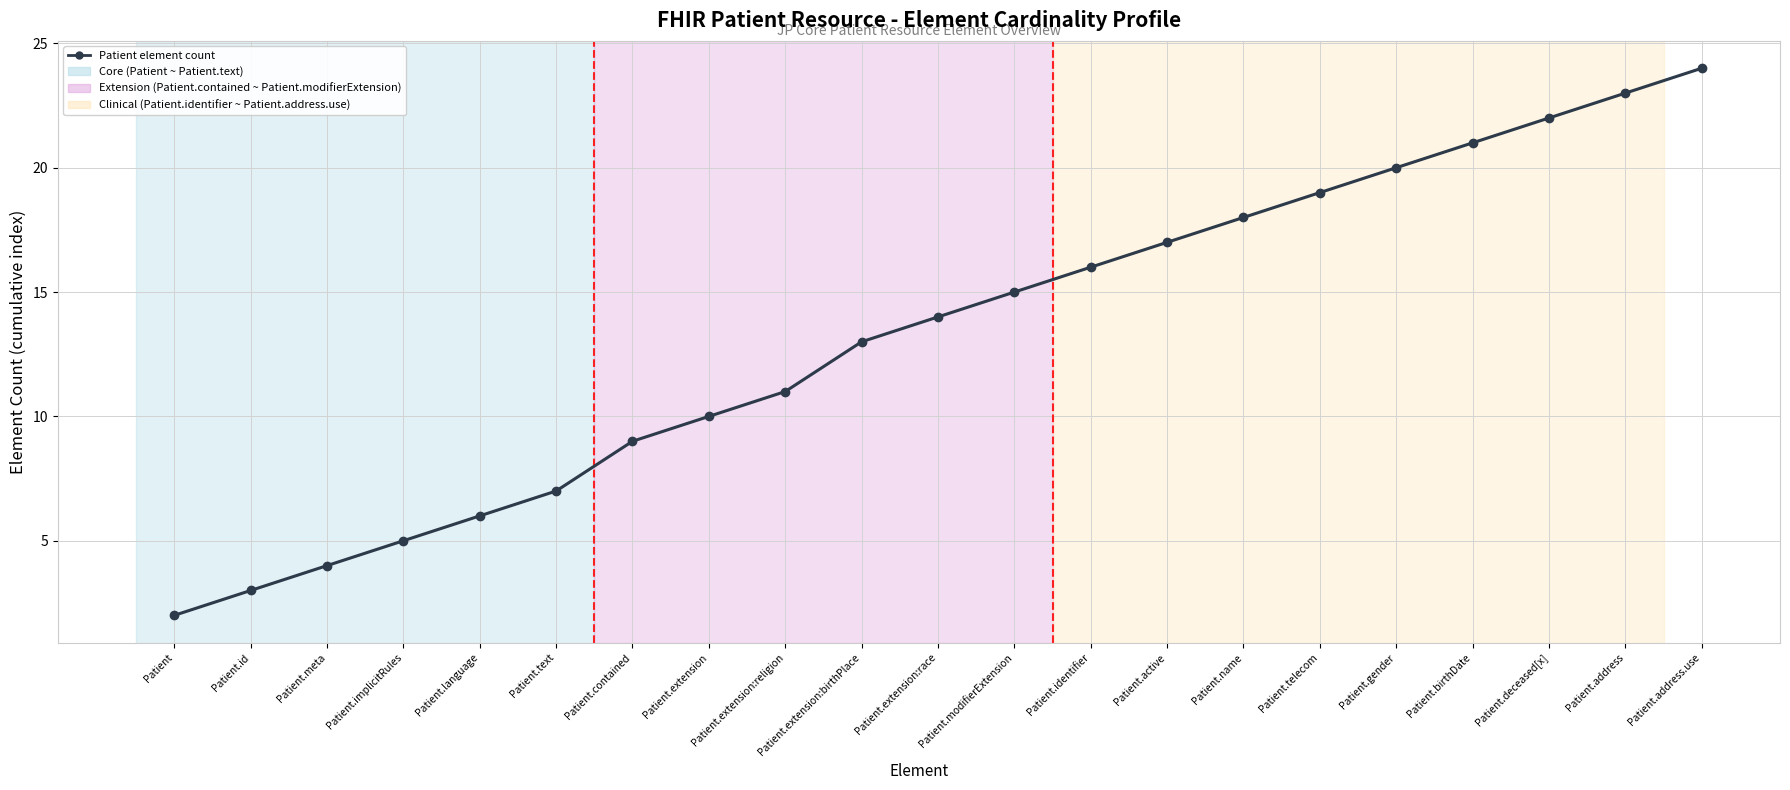

What is the minimum value shown in the chart?

2